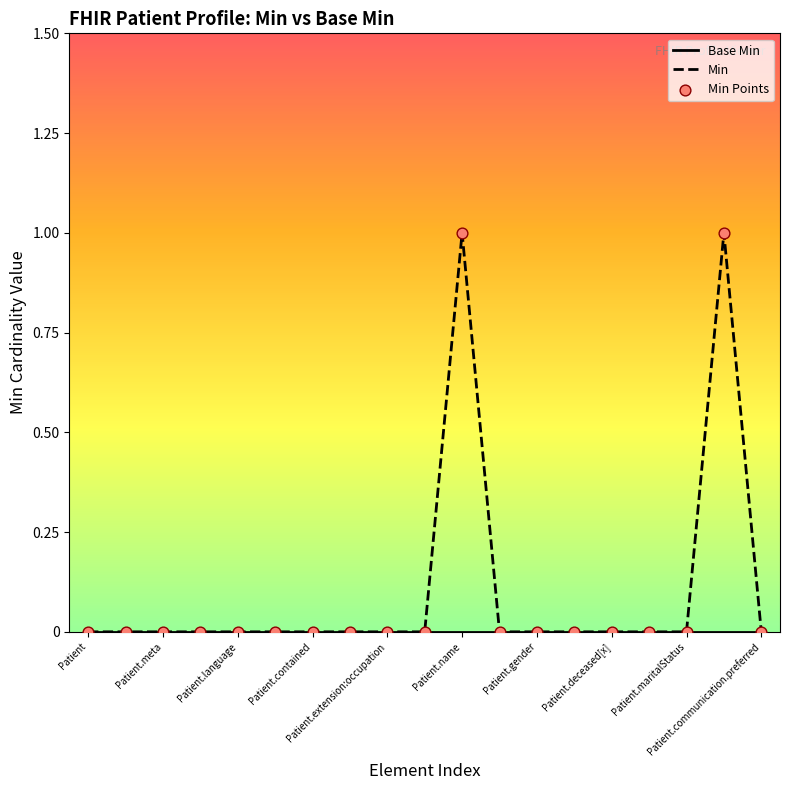

Which series has the largest total across all categories?

Min